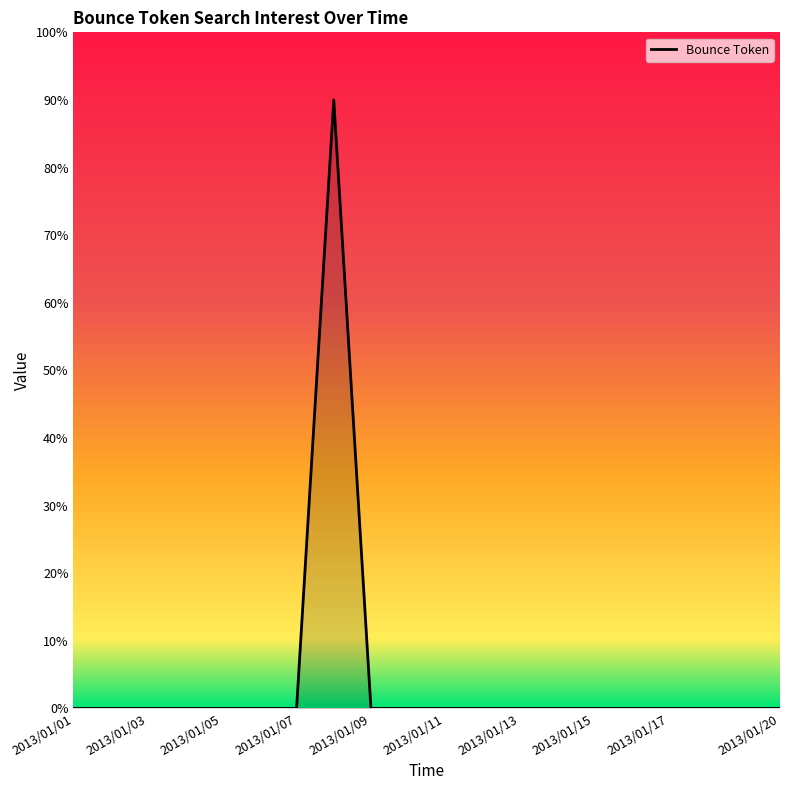

How many series are shown in this chart?

1